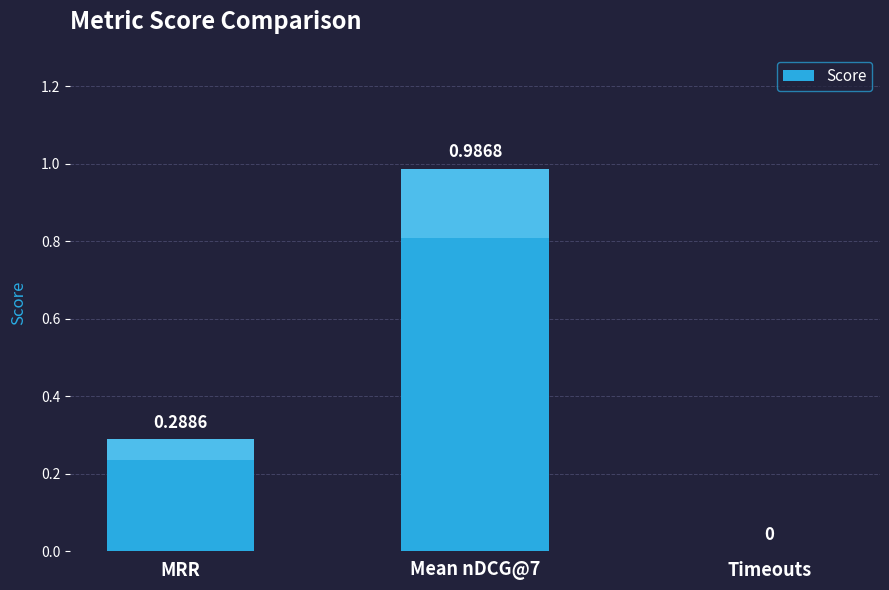

How many categories are shown in the chart?

3